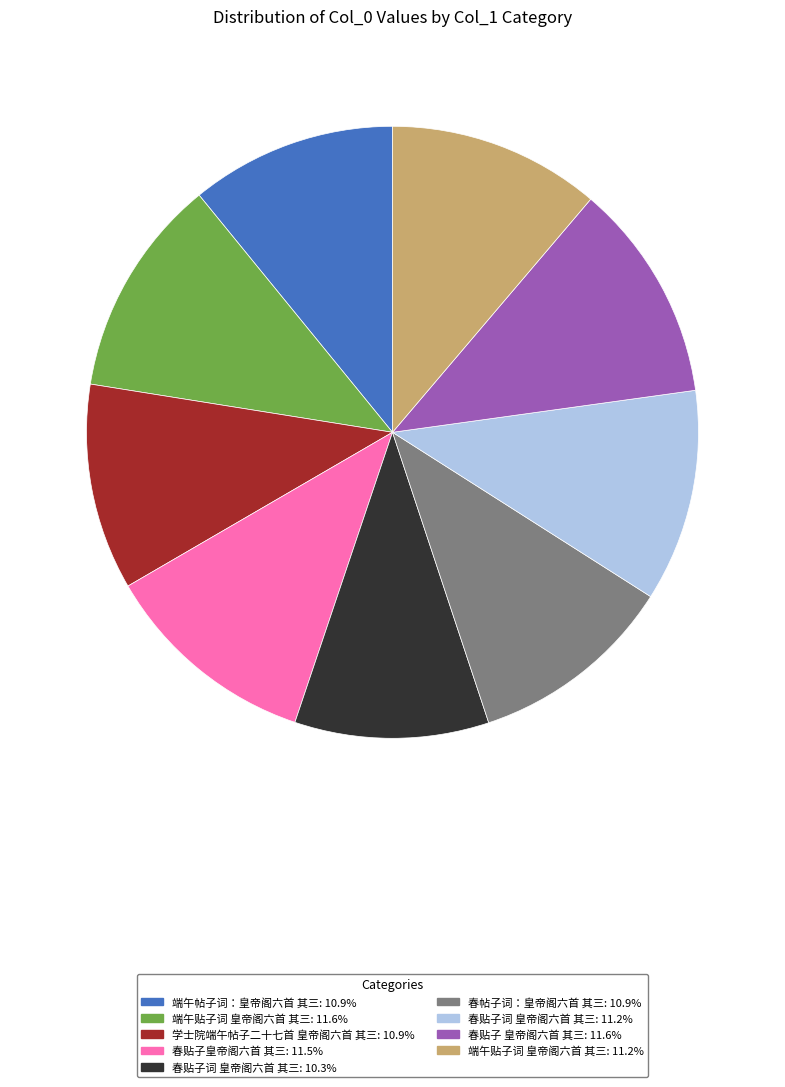

Count the number of slices in the pie.

9